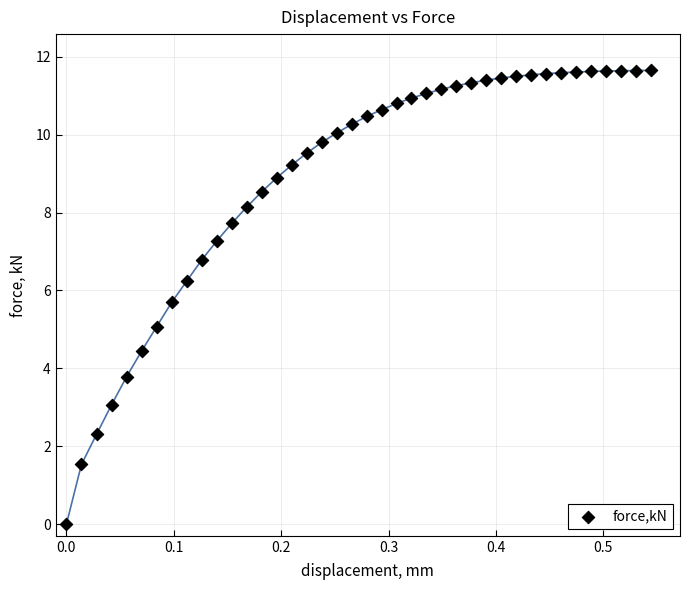

What is the range of Y values (max minus min)?

11.6